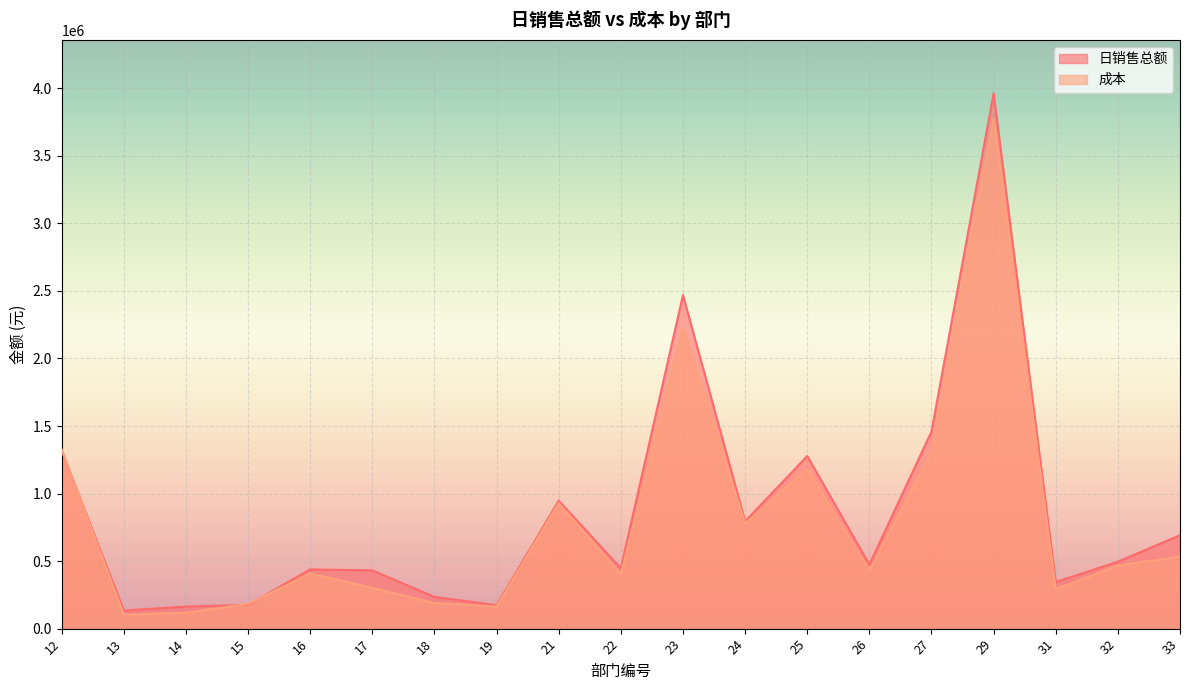

Between which two adjacent categories do 成本 and 日销售总额 first intersect?

12 and 13